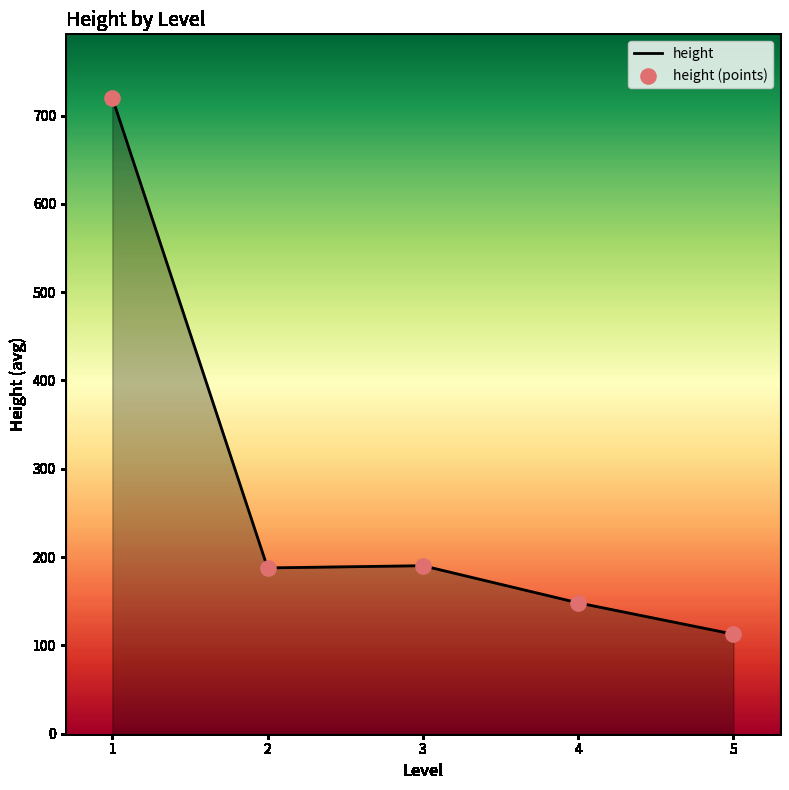

Is it true that the value at 1 is 454.9?

False